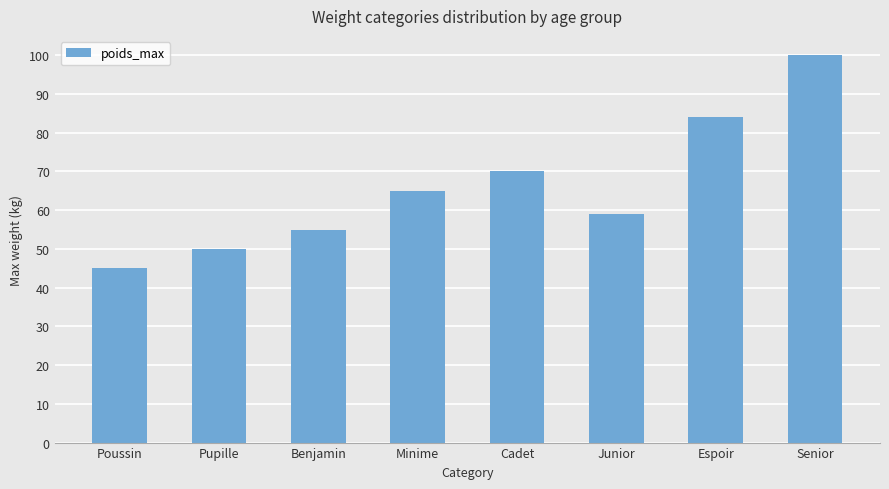

Reading left to right, transcribe all the data shown in this chart.

45	50	55	65	70	59	84	100